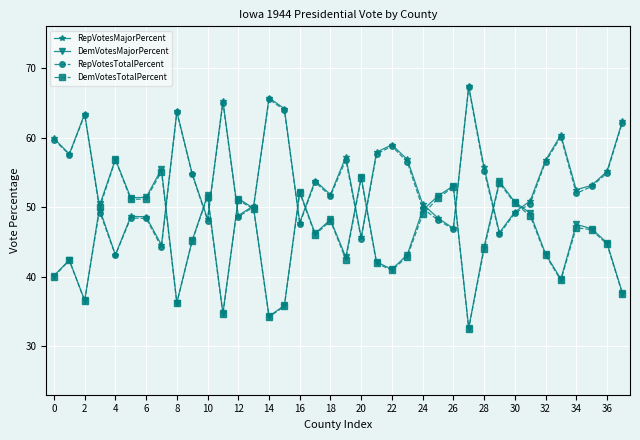

What is the maximum value shown in the chart?

67.4